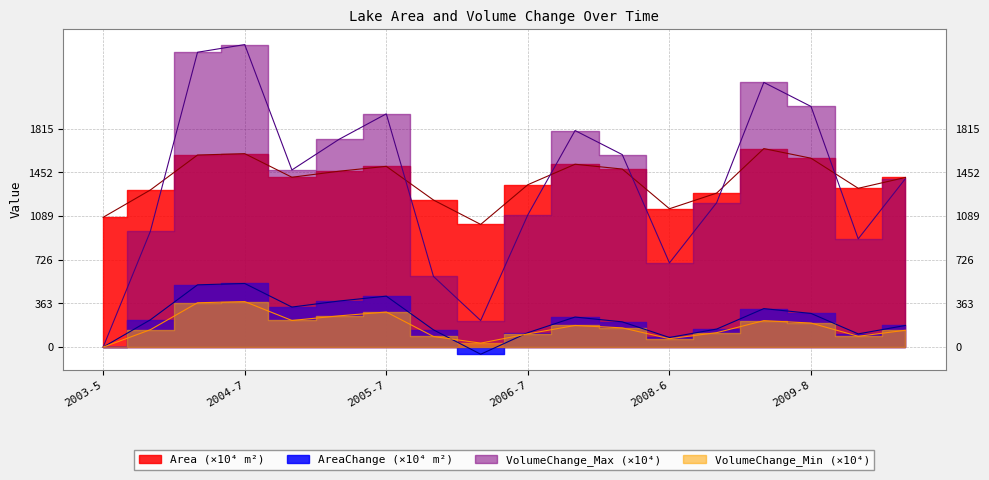

What is the maximum value shown in the chart?

2514.4